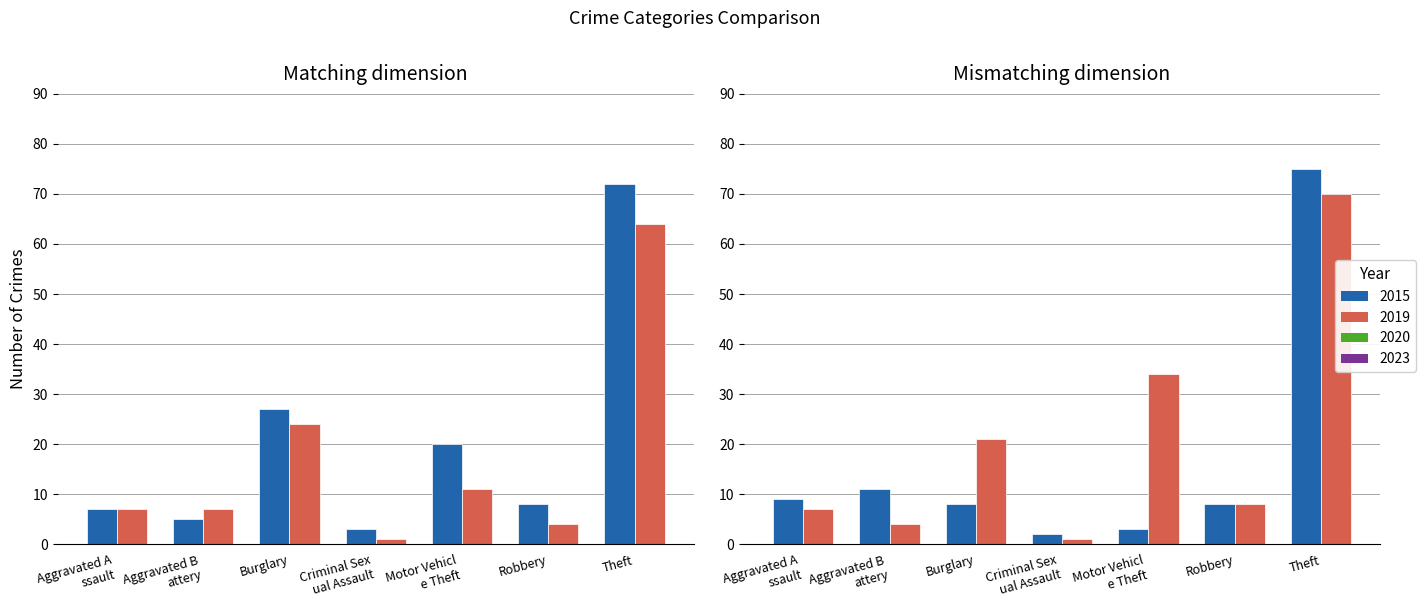

The value of 2023 at Motor Vehicl e Theft is 50. True or false?

False